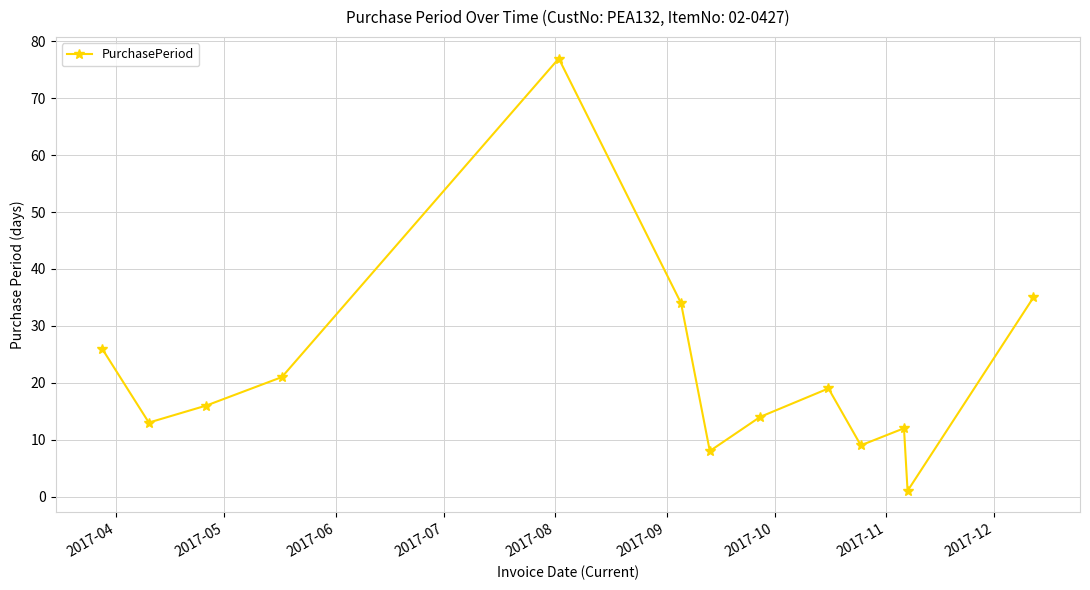

What is the greatest value displayed?

77